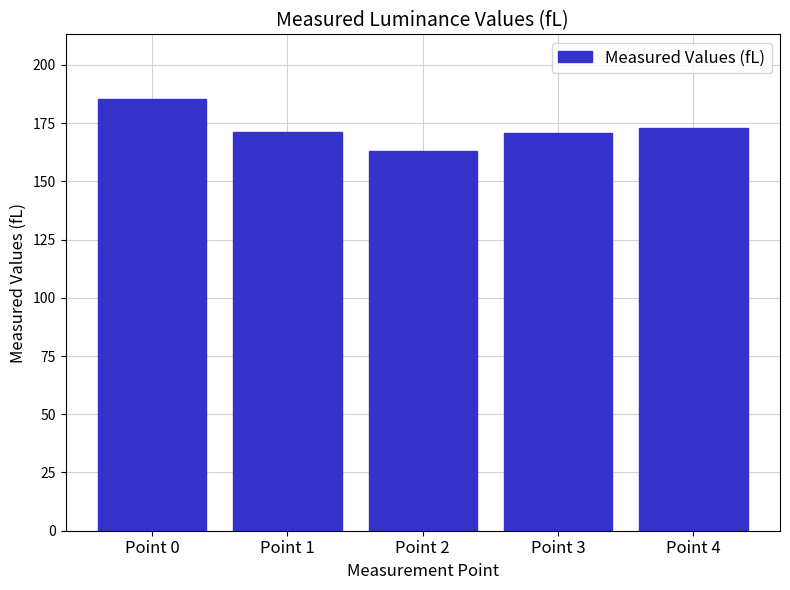

True or false: the data shows 43.9 at Point 4.

False